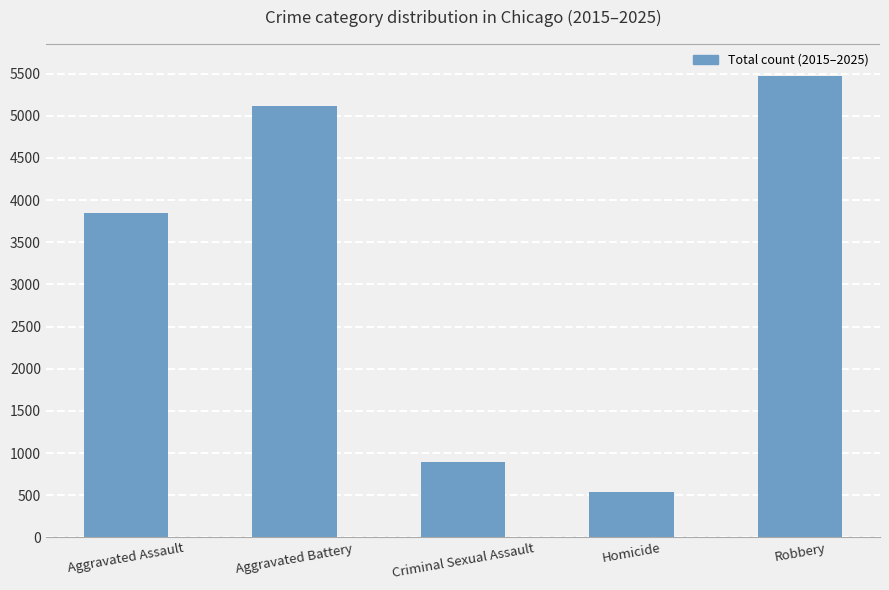

What is the average value?

3174